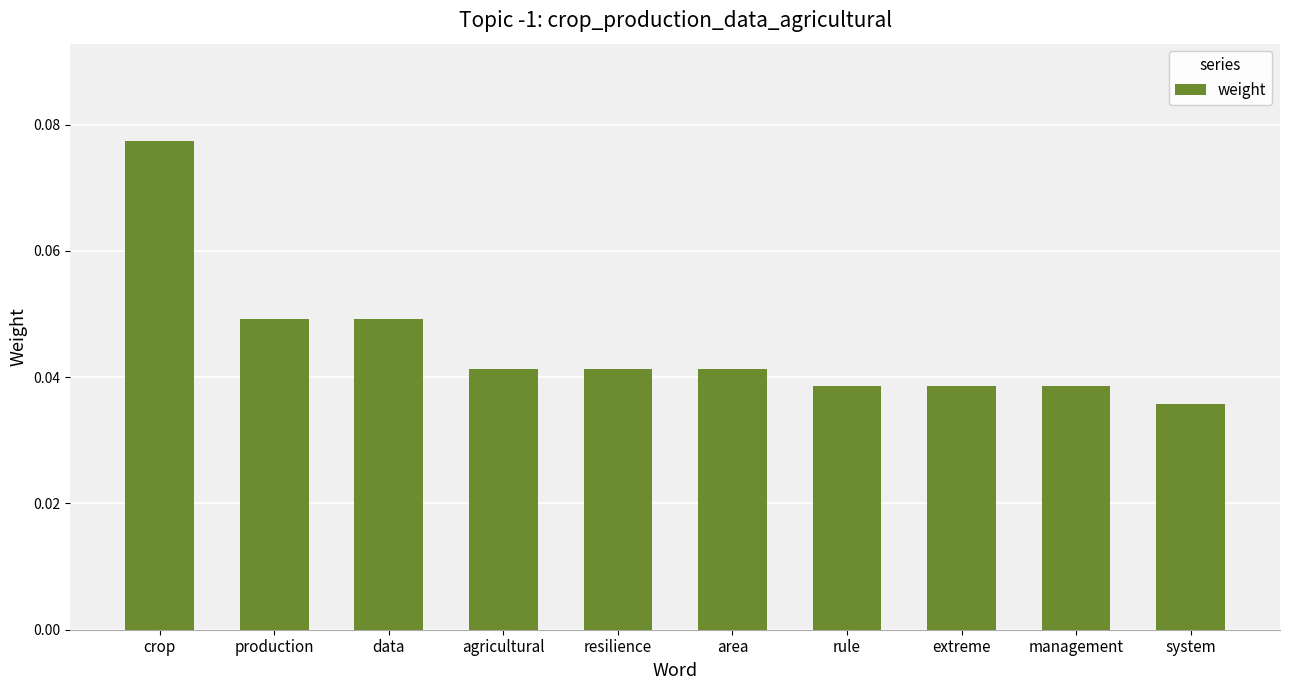

The chart shows a value of 0.1 at resilience. True or false?

False